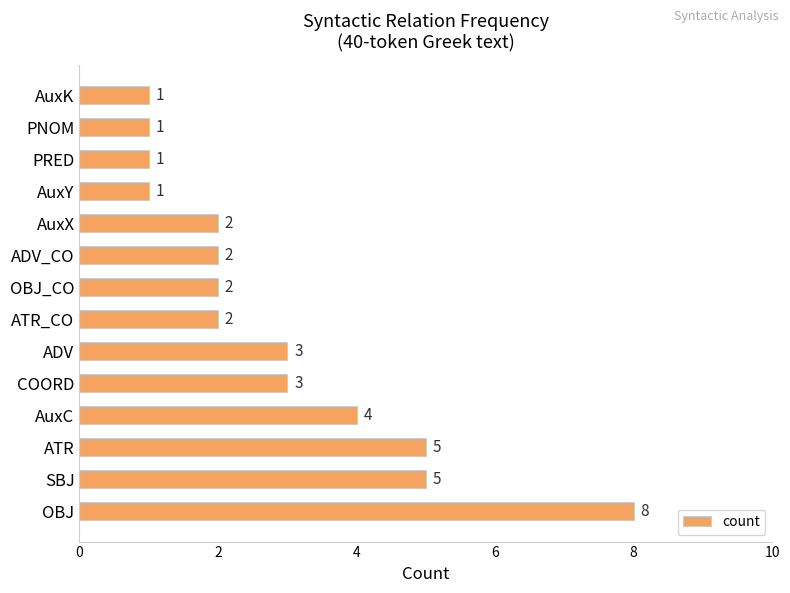

Reading bottom to top, what are all the values shown in this chart?

8	5	5	4	3	3	2	2	2	2	1	1	1	1